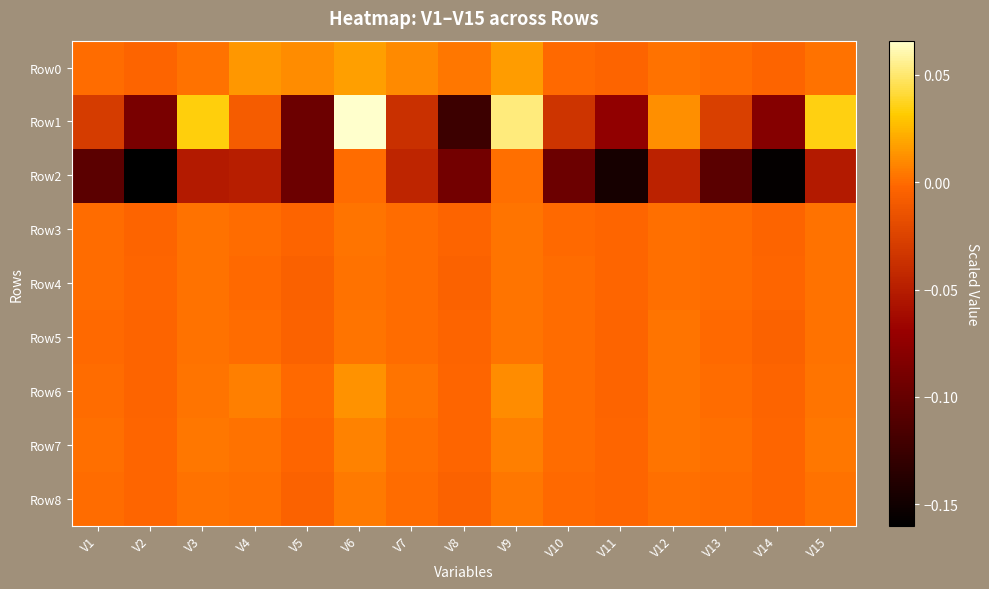

At how many categories does at least one series exceed 0?

11